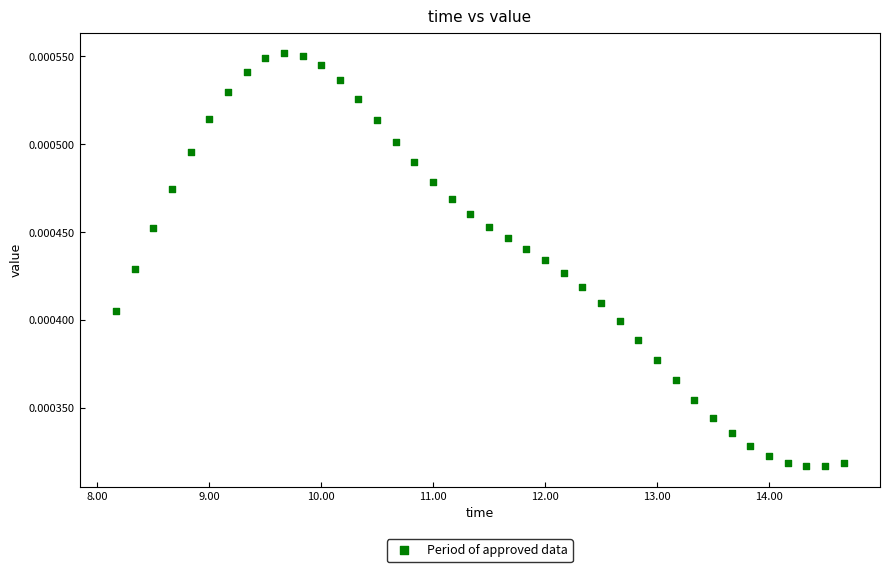

What is the range of X values (max minus min)?

6.5